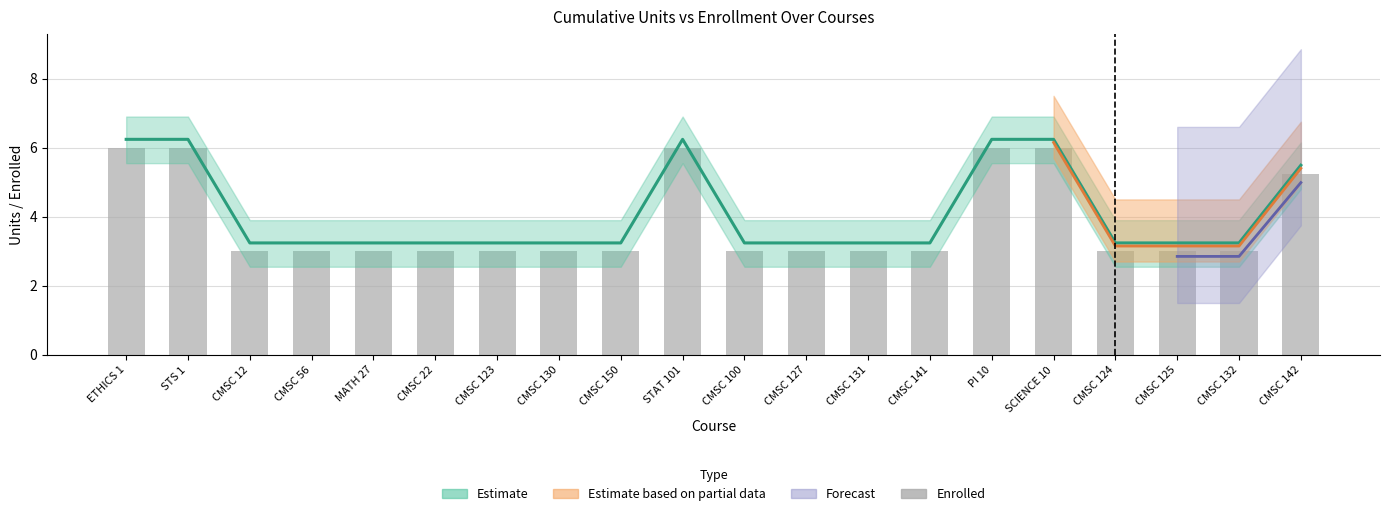

List the labels in order of value, smallest first.

CMSC 12, CMSC 56, MATH 27, CMSC 22, CMSC 123, CMSC 130, CMSC 150, CMSC 100, CMSC 127, CMSC 131, CMSC 141, CMSC 124, CMSC 125, CMSC 132, CMSC 142, ETHICS 1, STS 1, STAT 101, PI 10, SCIENCE 10